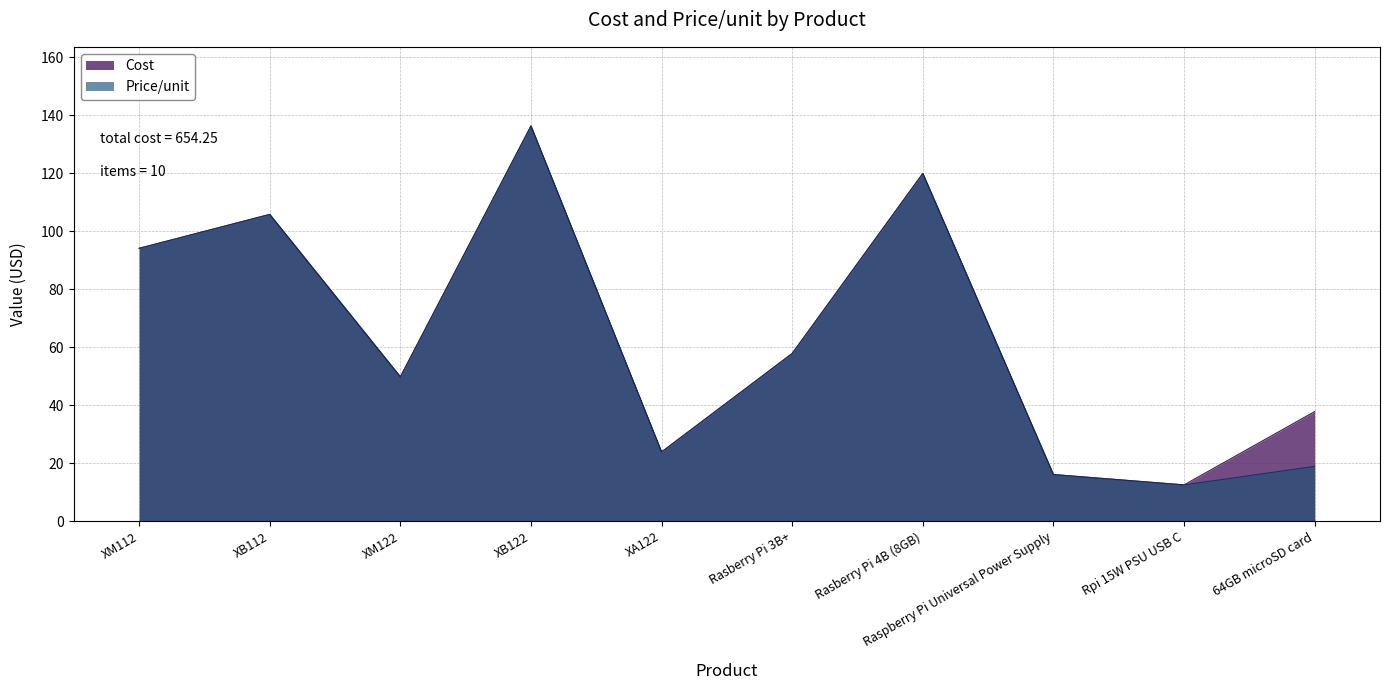

Which series has the widest spread of values?

Cost